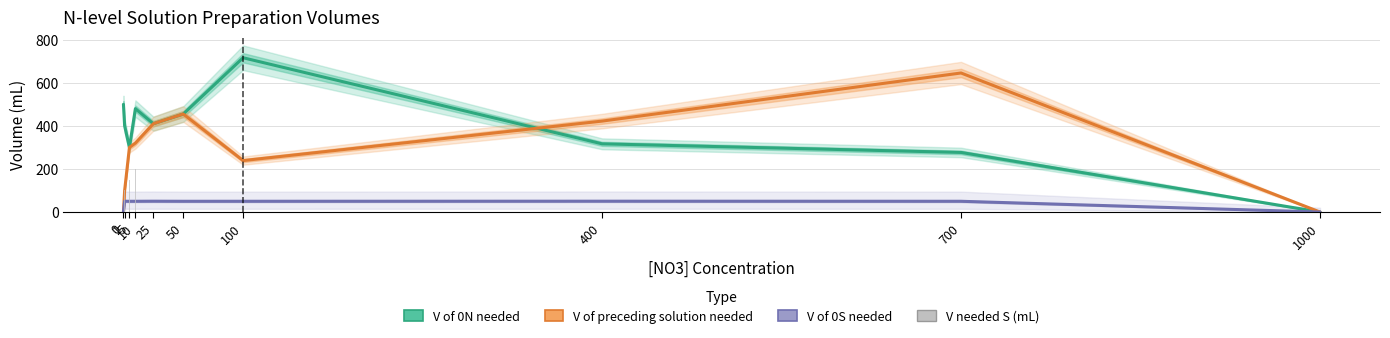

What is the difference between the second highest and second lowest values in the V needed S (mL) series?

349.9